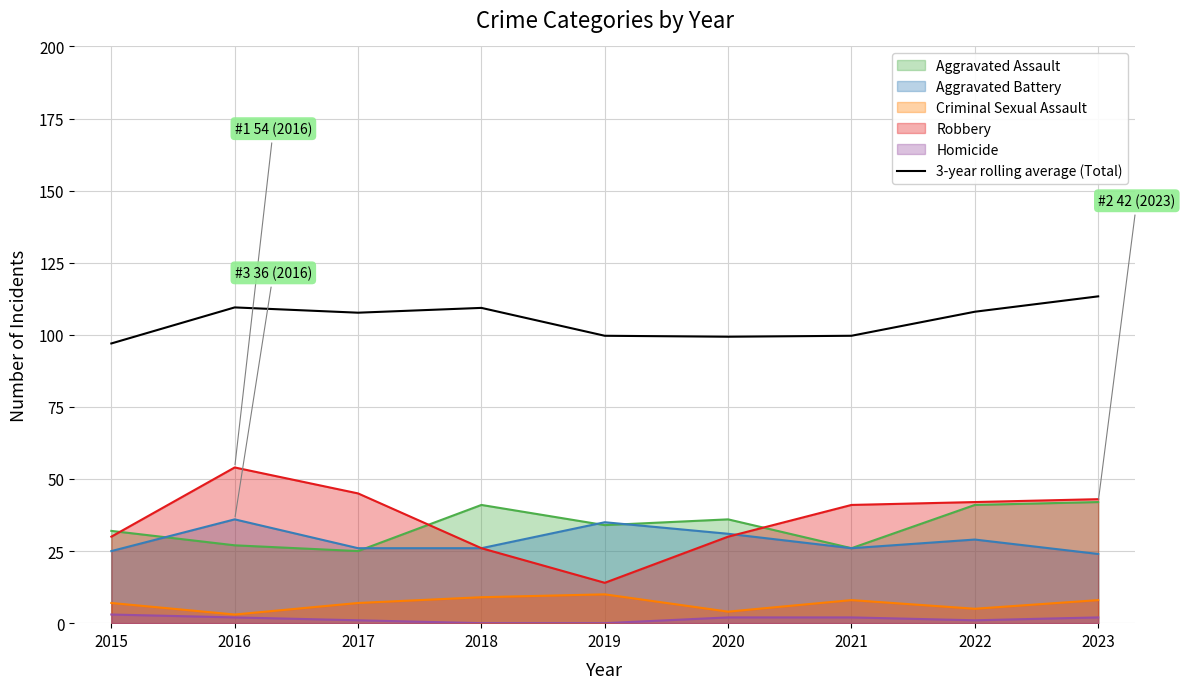

Reading left to right, transcribe all the data shown in this chart.

2015=97.0	2016=109.5	2017=107.7	2018=109.3	2019=99.7	2020=99.3	2021=99.7	2022=108.0	2023=113.3